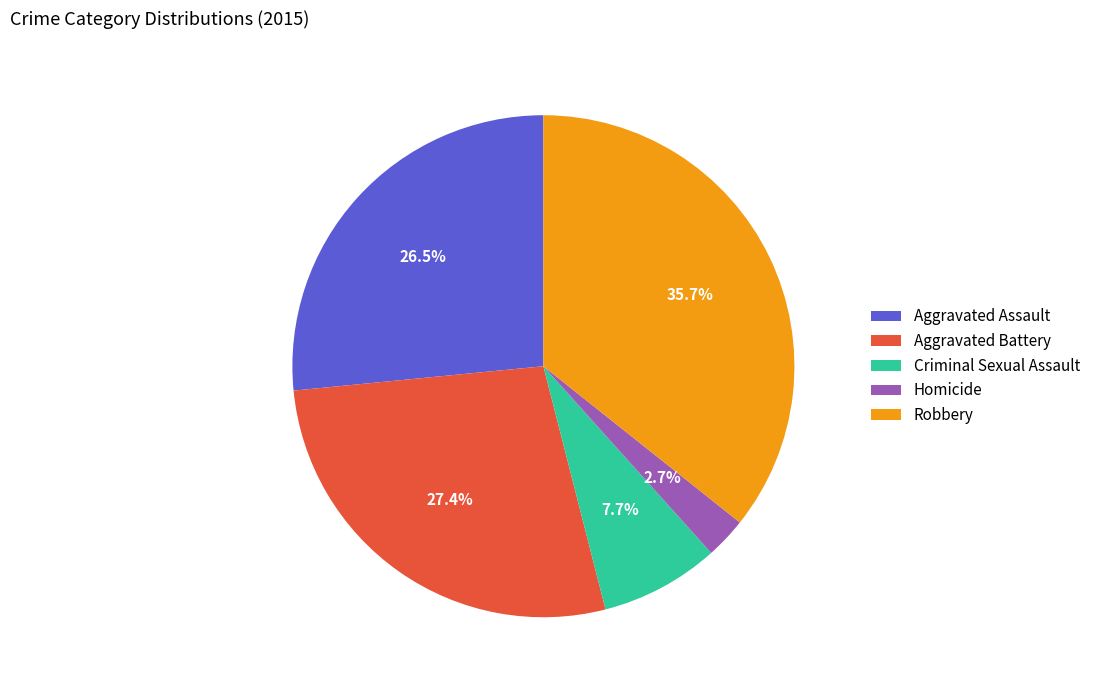

Does Robbery represent more than half of the total?

No